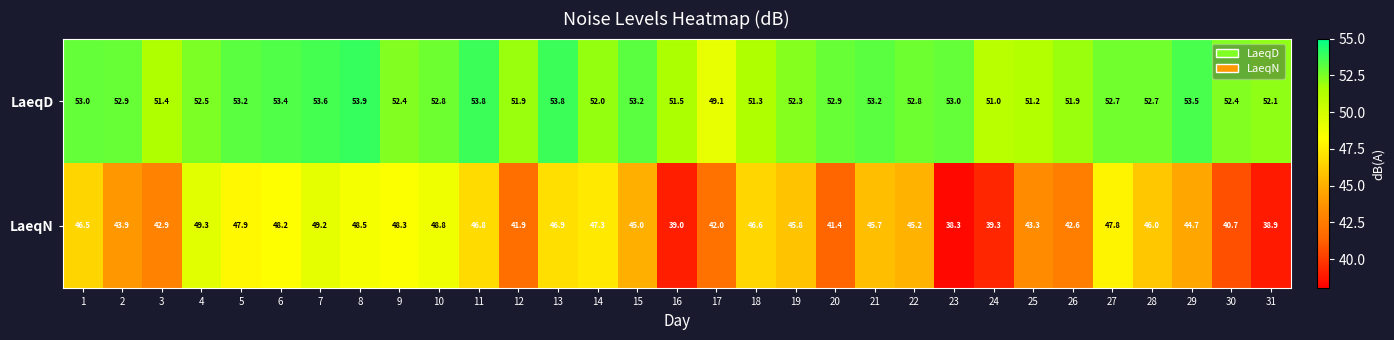

What is the sum of the LaeqD values at 16 and 6?

104.9